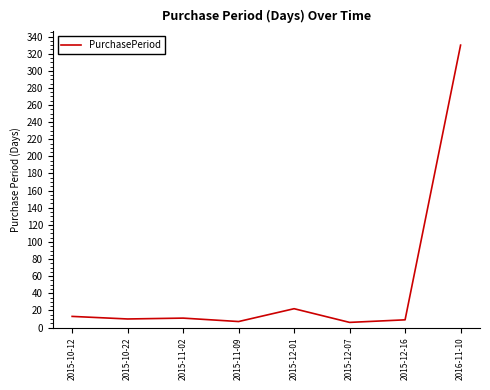

What is the greatest value displayed?

330